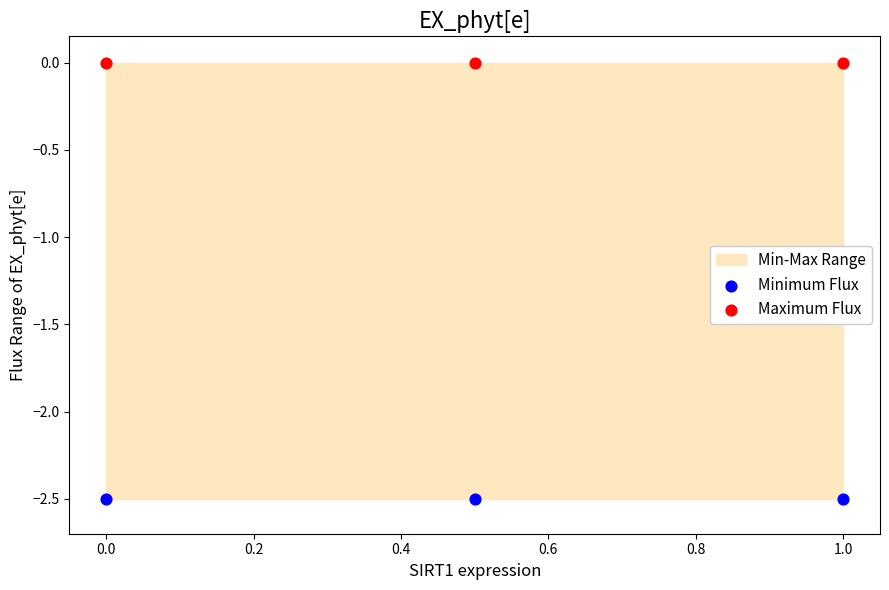

Which series reaches the minimum Y coordinate?

Minimum Flux